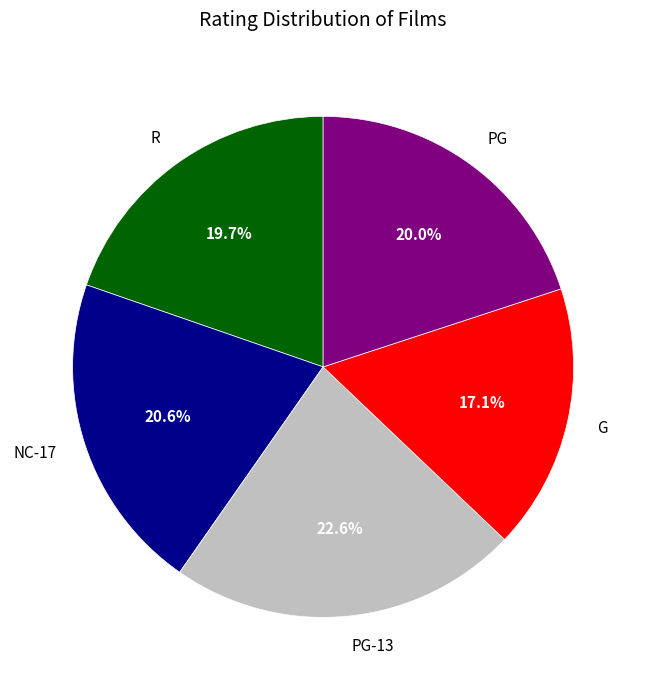

What percentage do PG-13 and G together represent?

39.7%